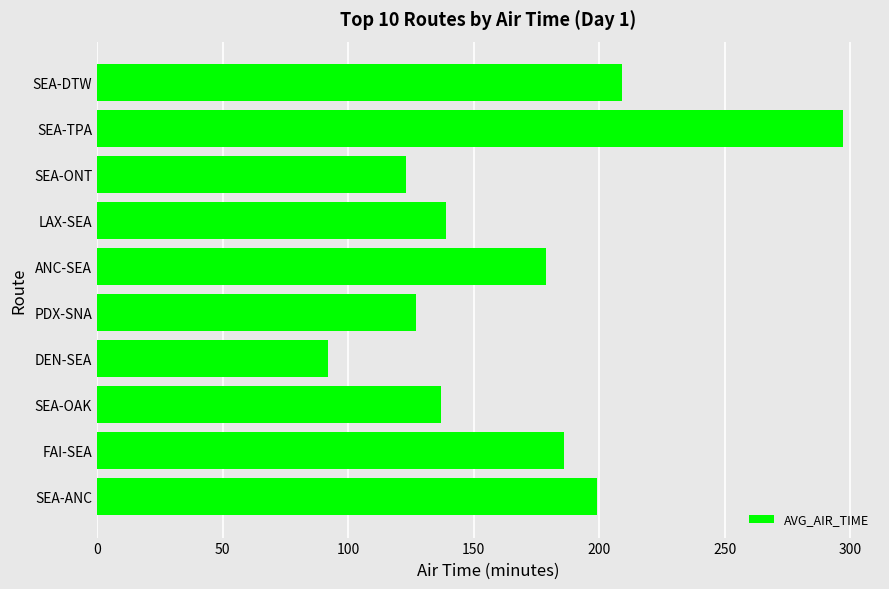

What is the maximum value shown in the chart?

297